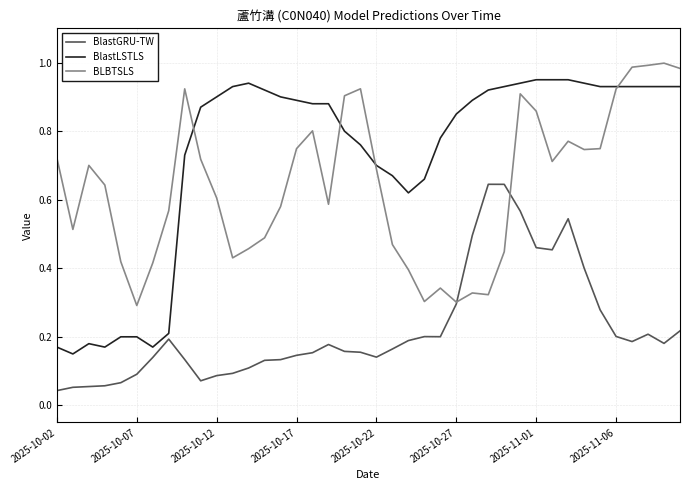

List the series in order of their peak value, highest first.

BLBTSLS, BlastLSTLS, BlastGRU-TW